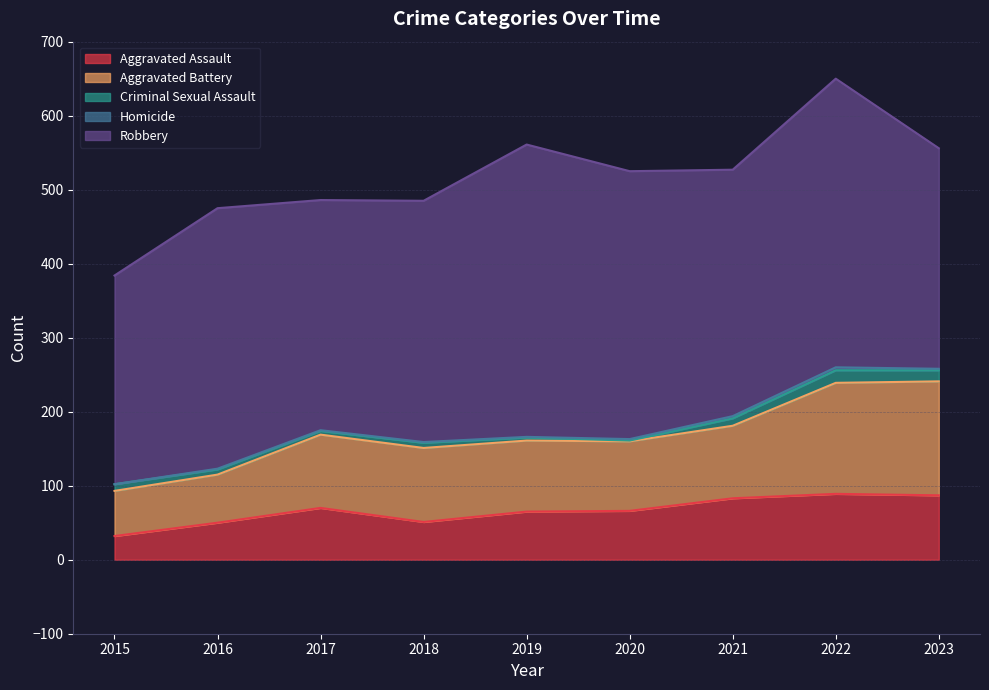

What is the highest value of the Robbery series?

395